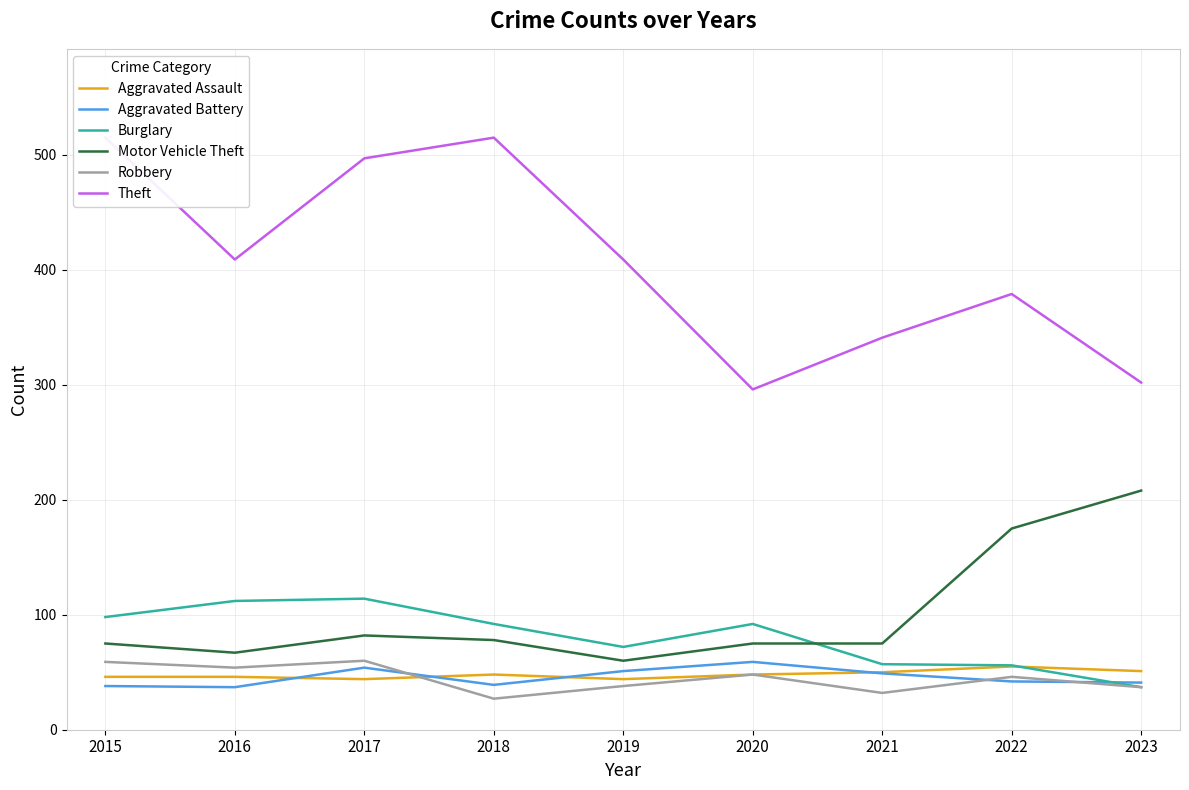

The value of Robbery at 2017 is 60. True or false?

True